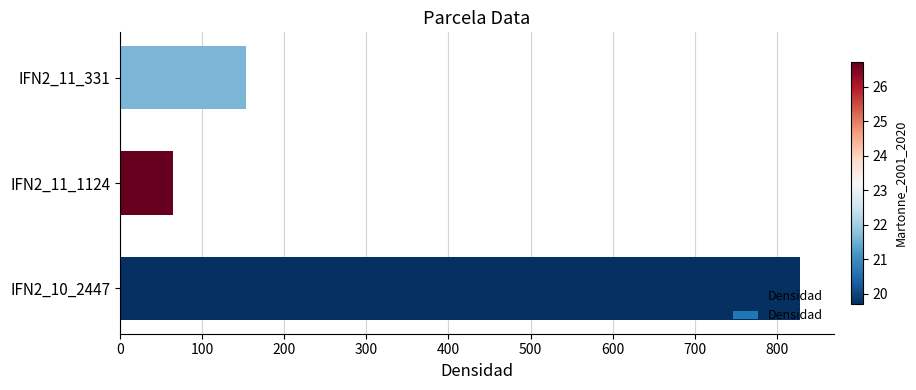

What is the sum of all values?

1046.0